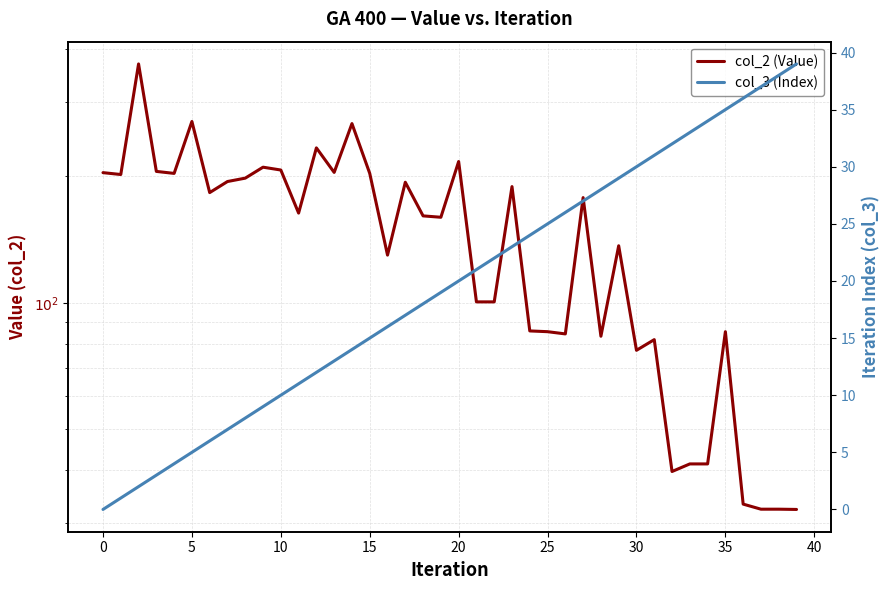

How many values in the col_2 (Value) series exceed 163?

20